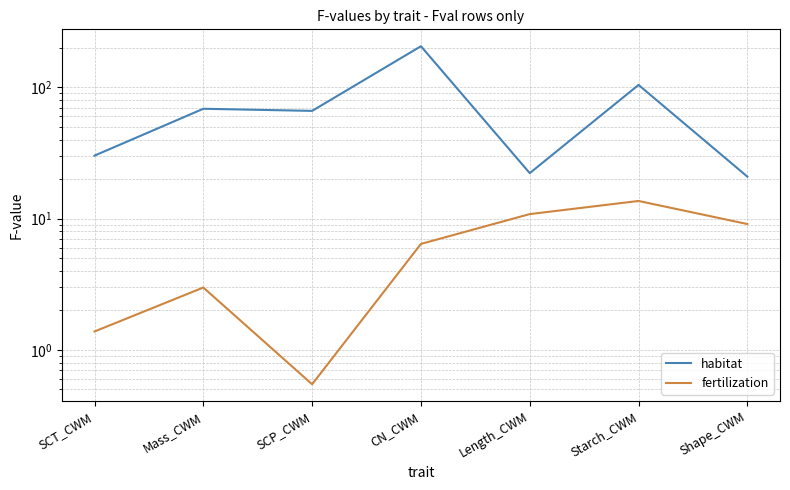

Reading left to right, list all the values displayed in this chart.

habitat: 30.2	68.6	66.1	205.3	22.2	104.2	20.9
fertilization: 1.4	3.0	0.5	6.4	10.8	13.6	9.1